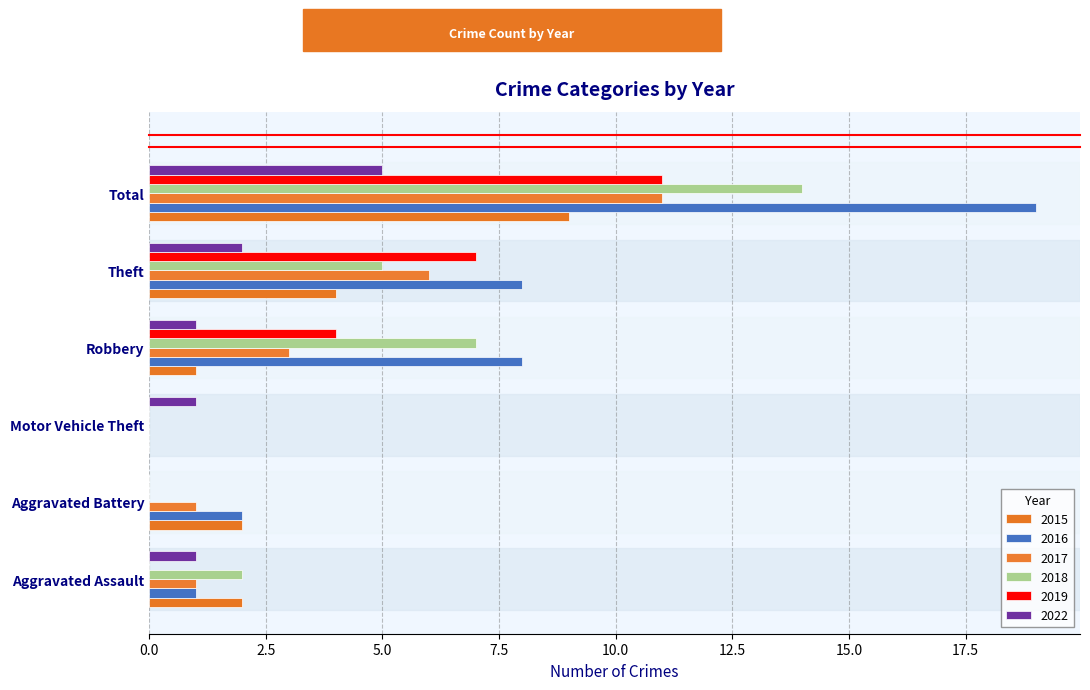

How many data points does each series have?

6